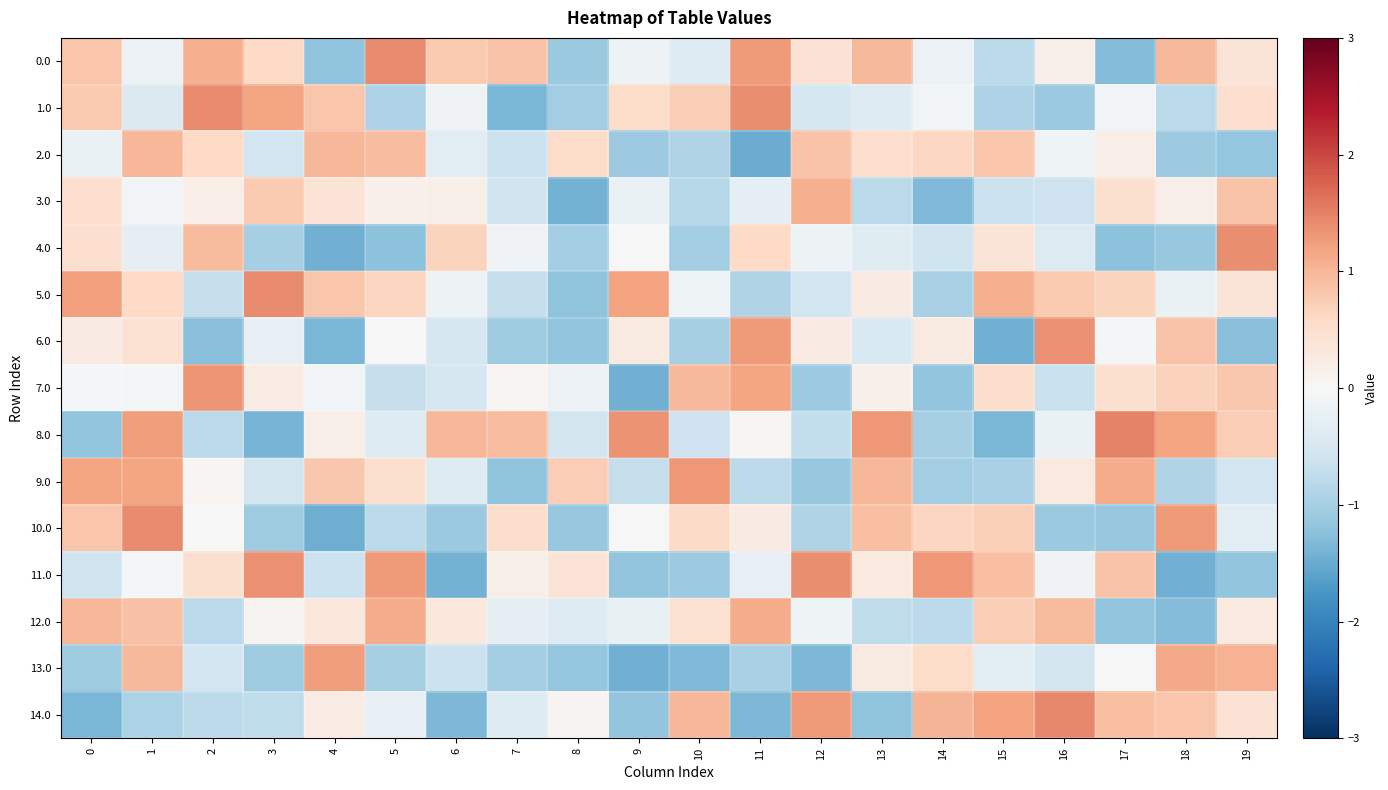

Rank the series at 17 from lowest to highest value.

0.0, 4.0, 12.0, 10.0, 1.0, 6.0, 13.0, 2.0, 7.0, 3.0, 5.0, 11.0, 14.0, 9.0, 8.0